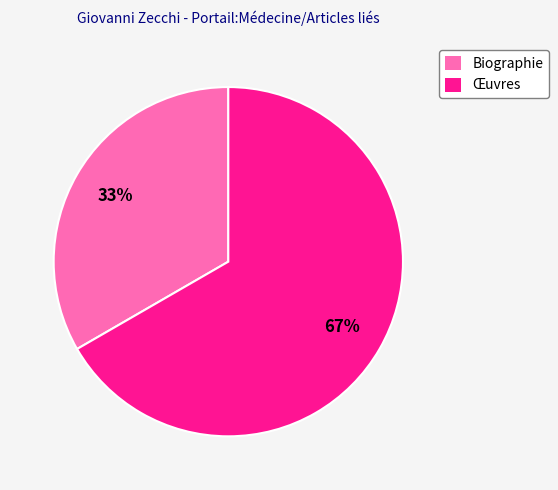

Between Biographie and Œuvres, which is larger?

Œuvres